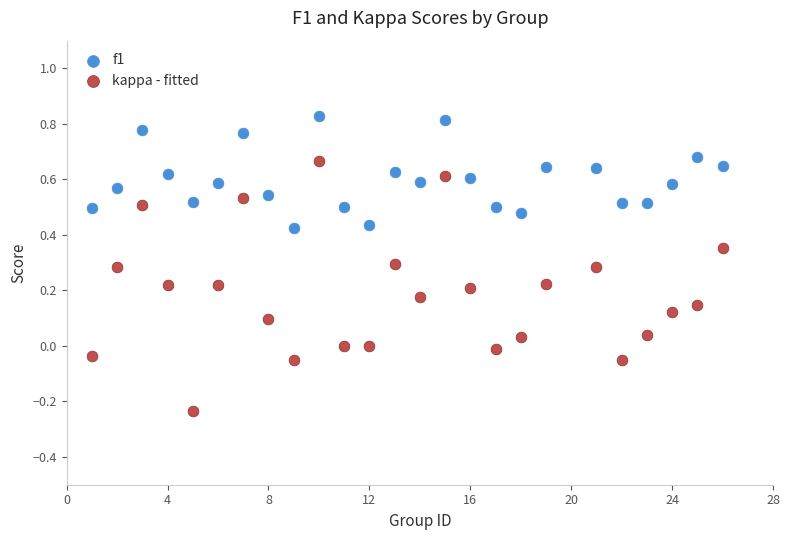

Which series reaches the minimum Y coordinate?

kappa - fitted